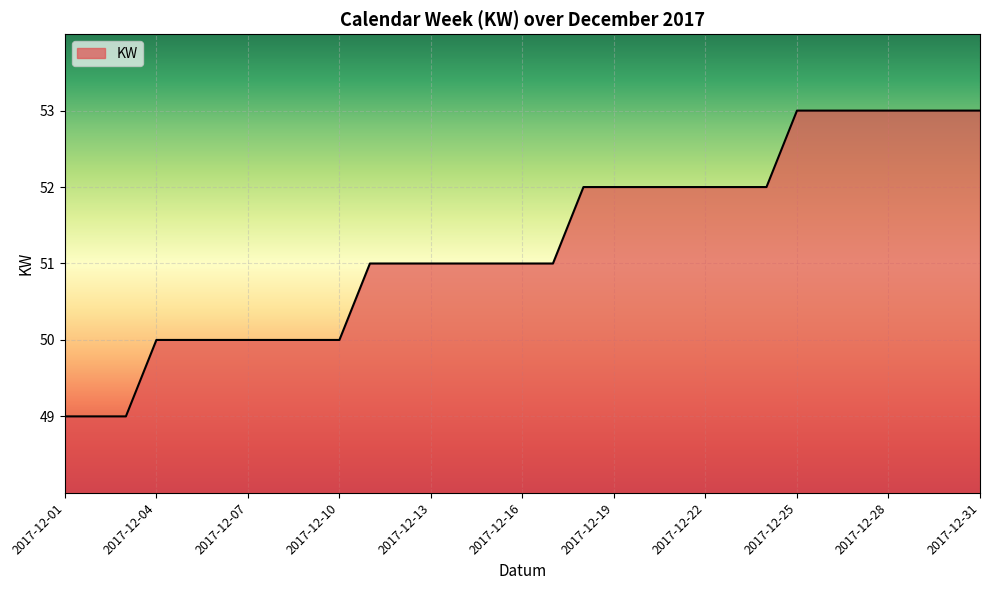

What is the difference between the second highest and second lowest values?

4